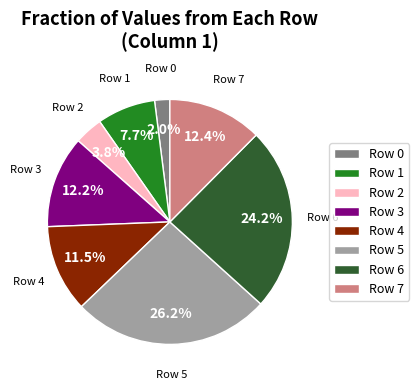

What is the ratio of the value at Row 6 to the value at Row 4?

2.1